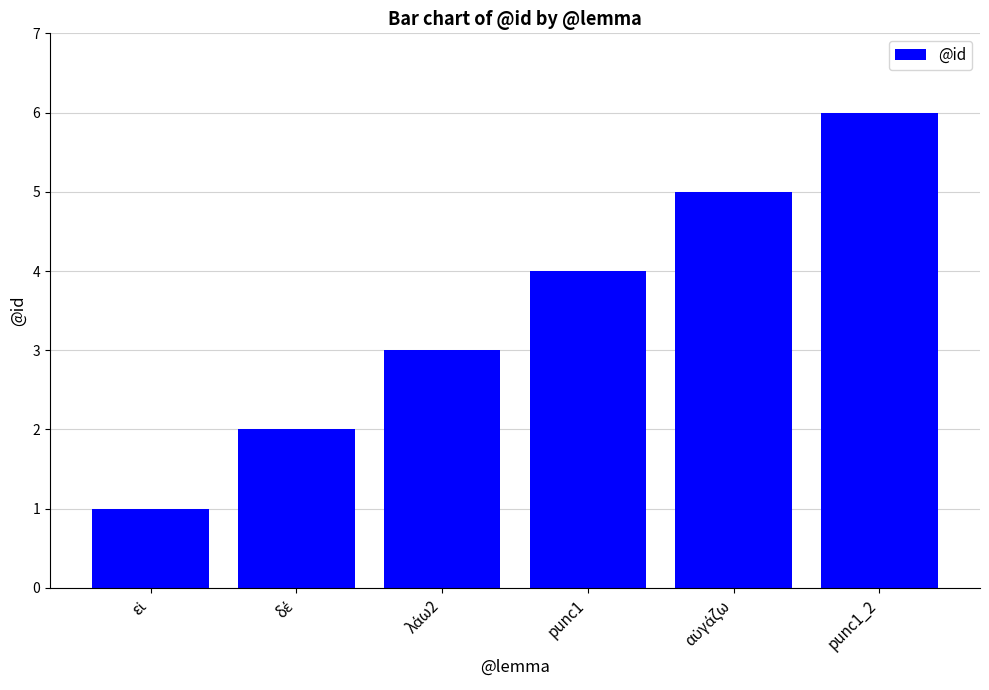

What is the greatest value displayed?

6